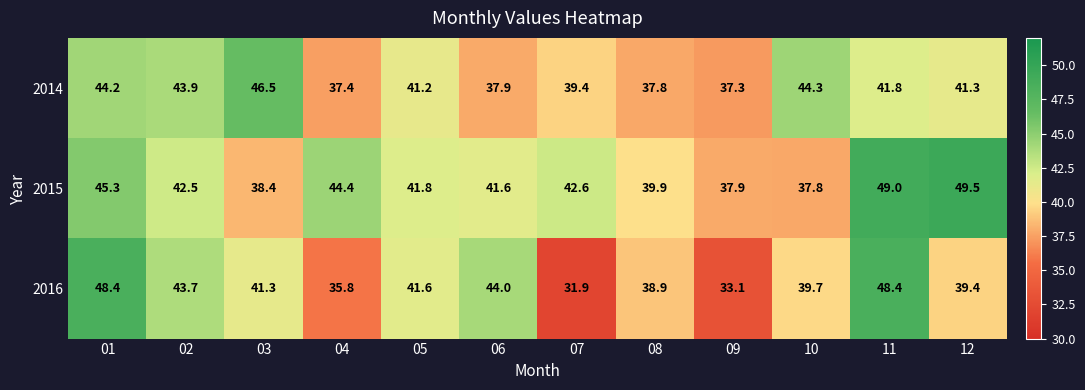

Which series has the largest range (max minus min)?

2016